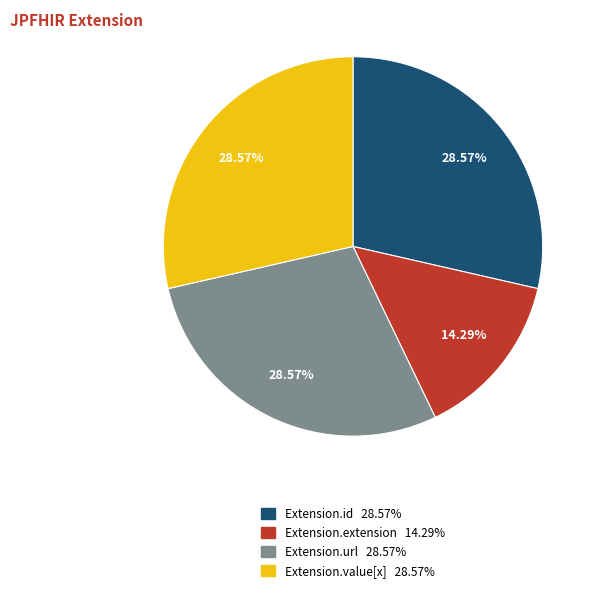

To the nearest percent, what is the difference between the Extension.extension and Extension.value[x] slice percentages?

14%